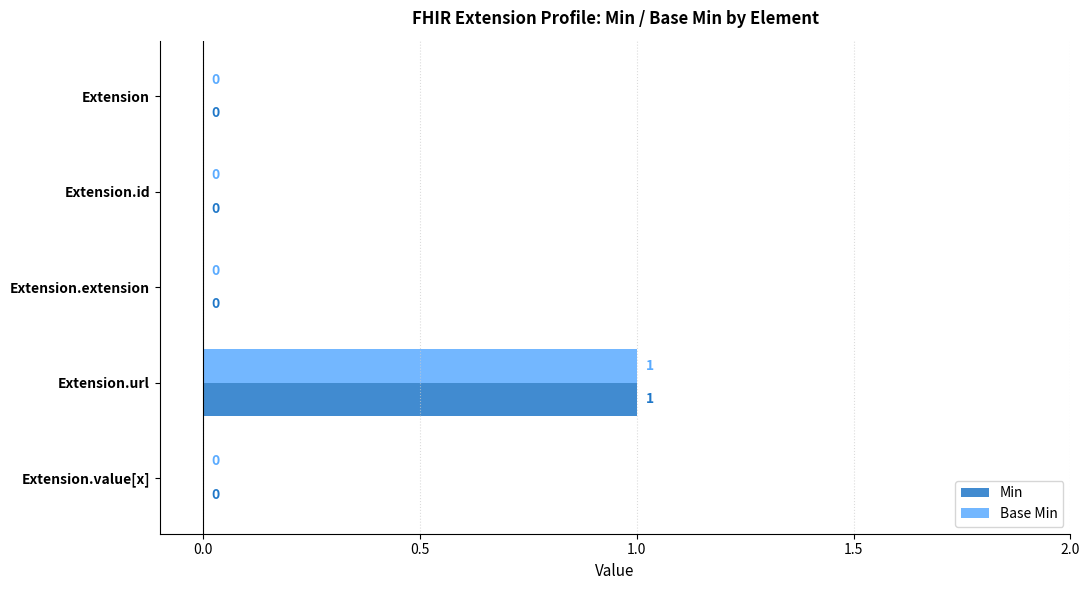

Is it true that Min equals 0 at Extension.id?

True